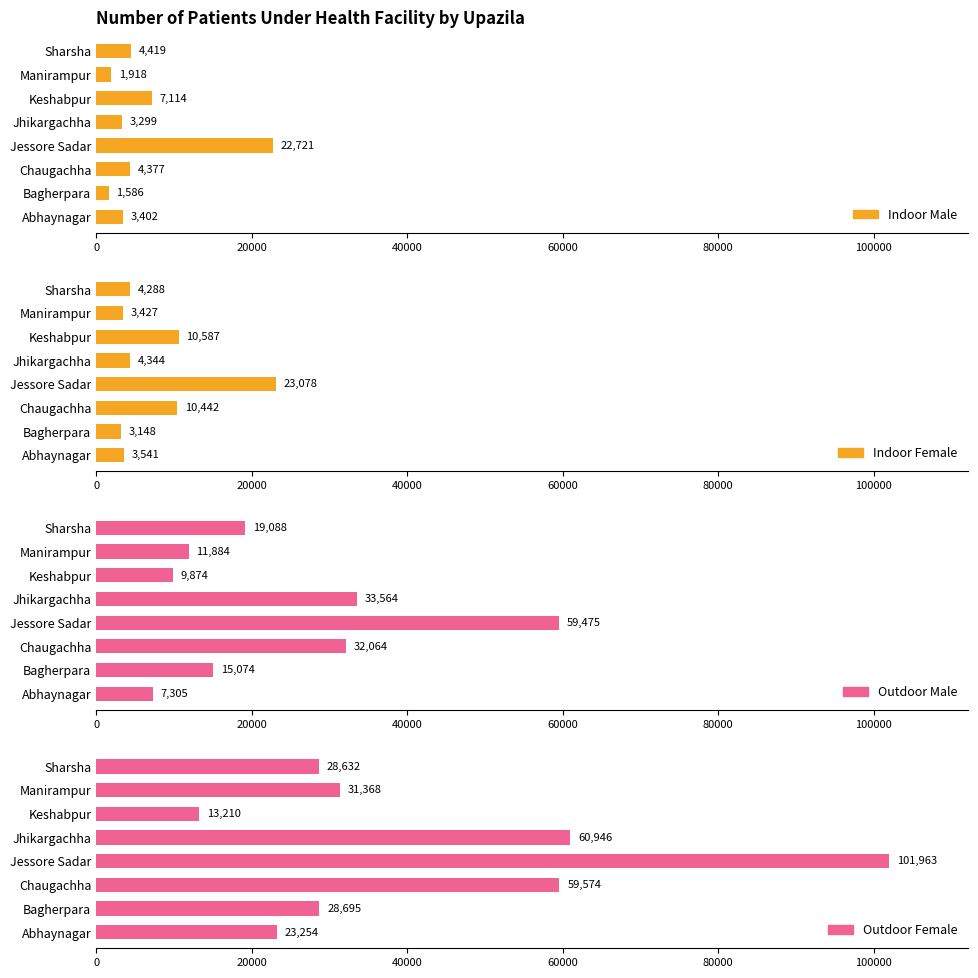

How many values in the Indoor Female series exceed 4344?

3